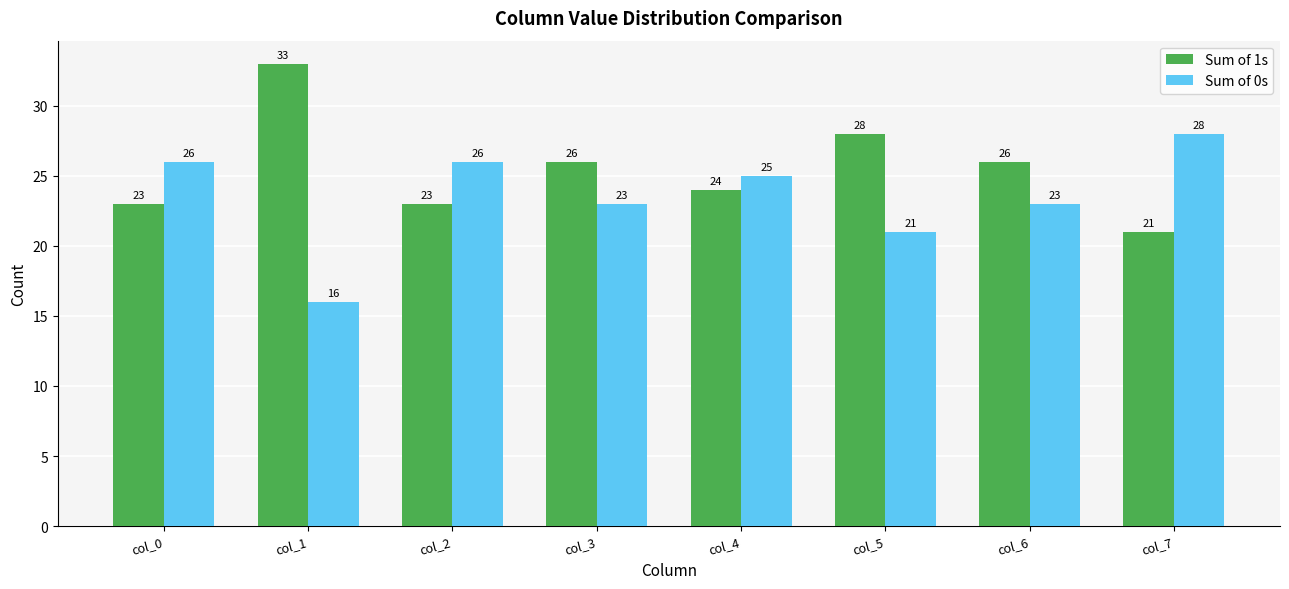

How many values in the Sum of 0s series are below 25?

4